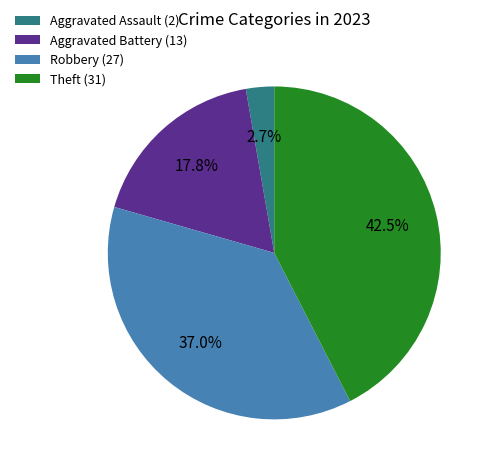

Which has a higher value, Aggravated Assault (2) or Robbery (27)?

Robbery (27)